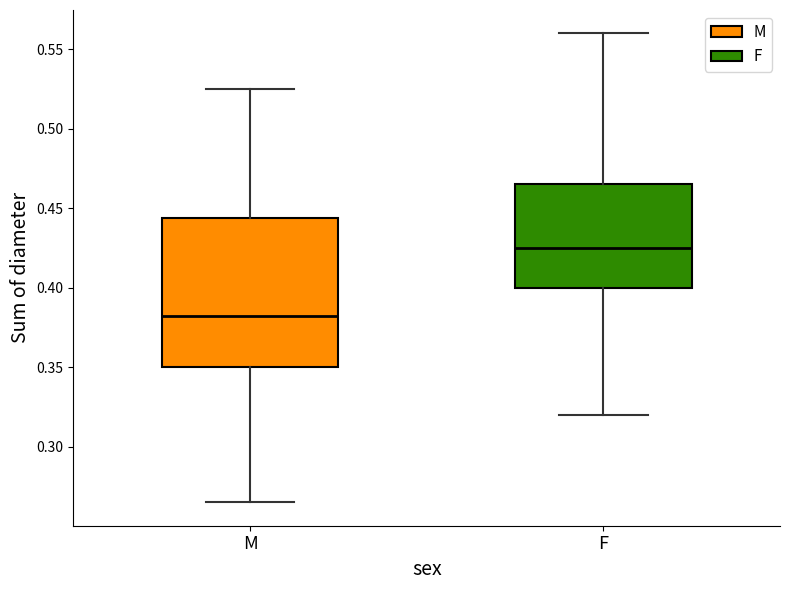

Which box's median line is the highest?

F